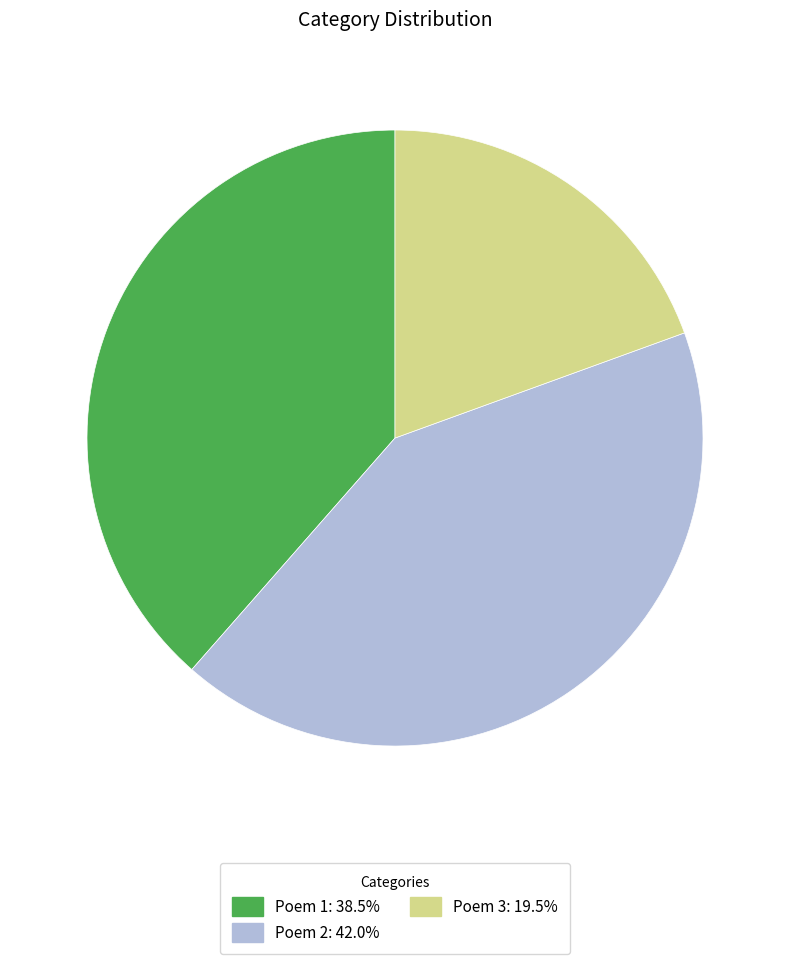

Is there a majority slice in this chart?

No